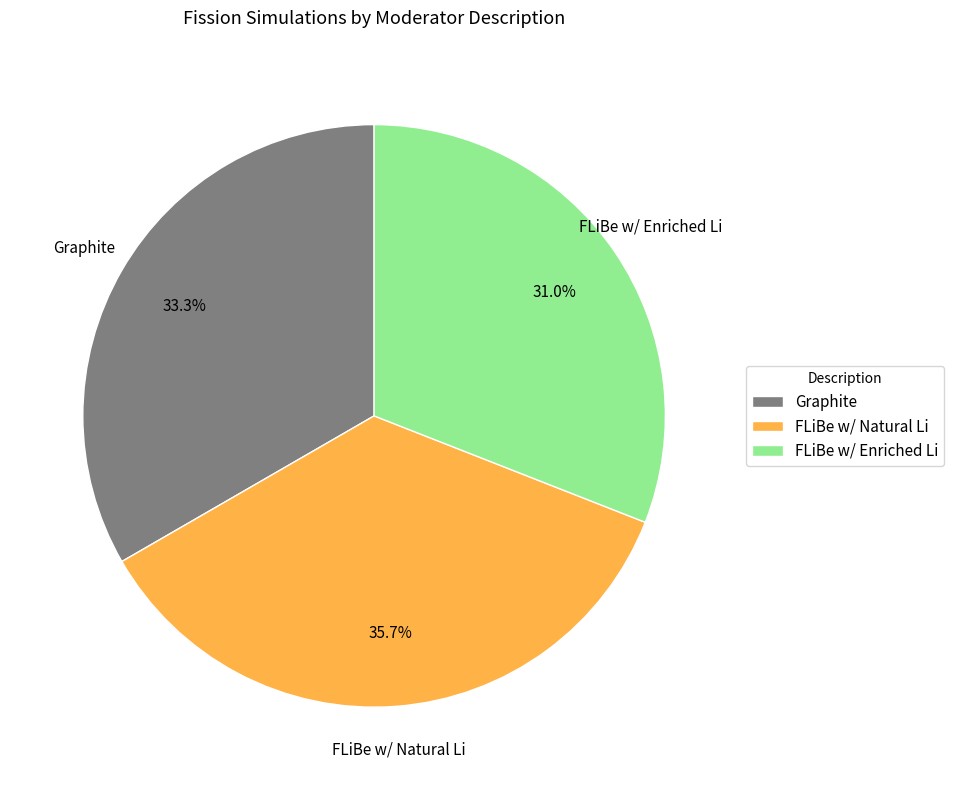

Rank the categories by value from highest to lowest.

FLiBe w/ Natural Li, Graphite, FLiBe w/ Enriched Li